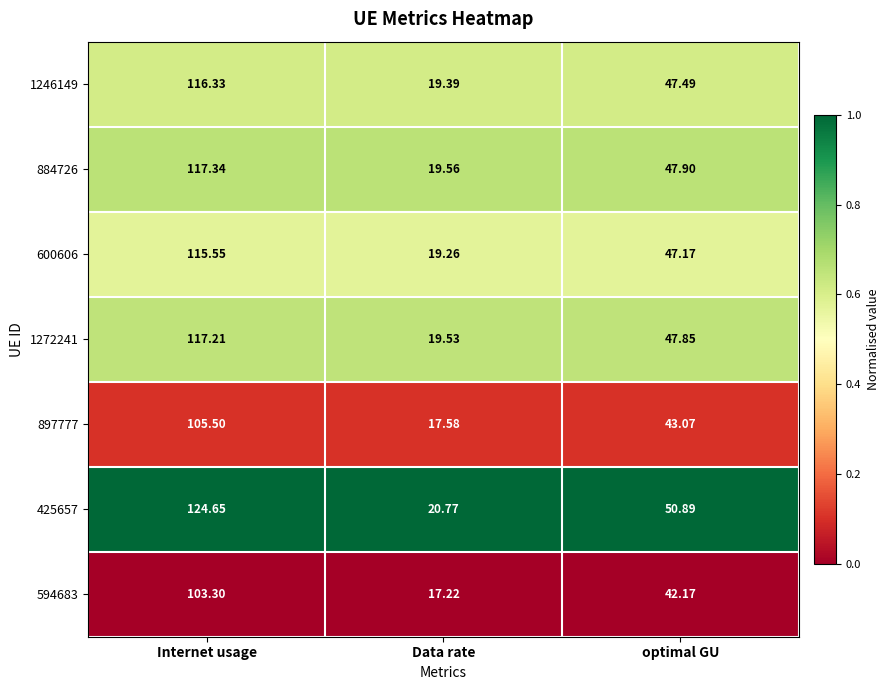

At which label does 1272241 first exceed 47?

Internet usage